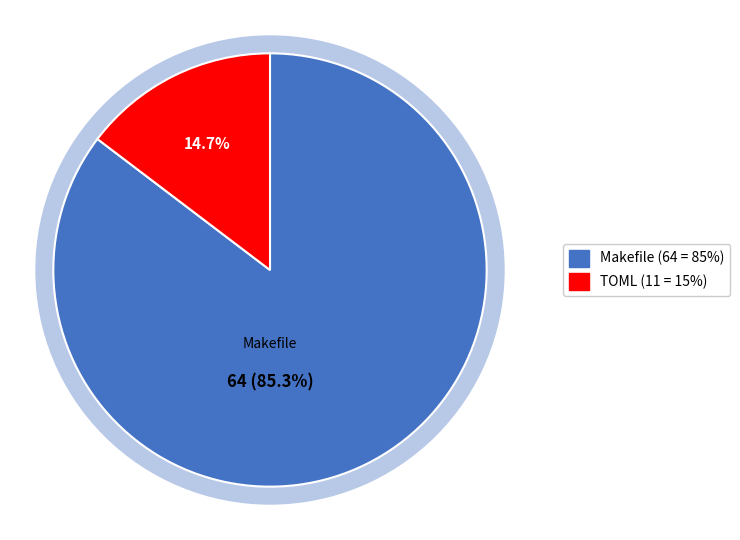

What percentage is the Makefile slice, to the nearest percent?

85%